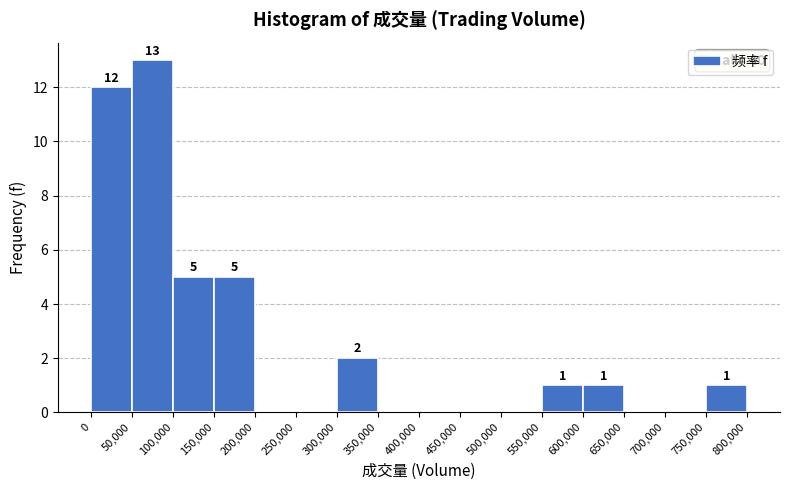

Over which range of the x-axis is the bar tallest?

50,000 to 100,000